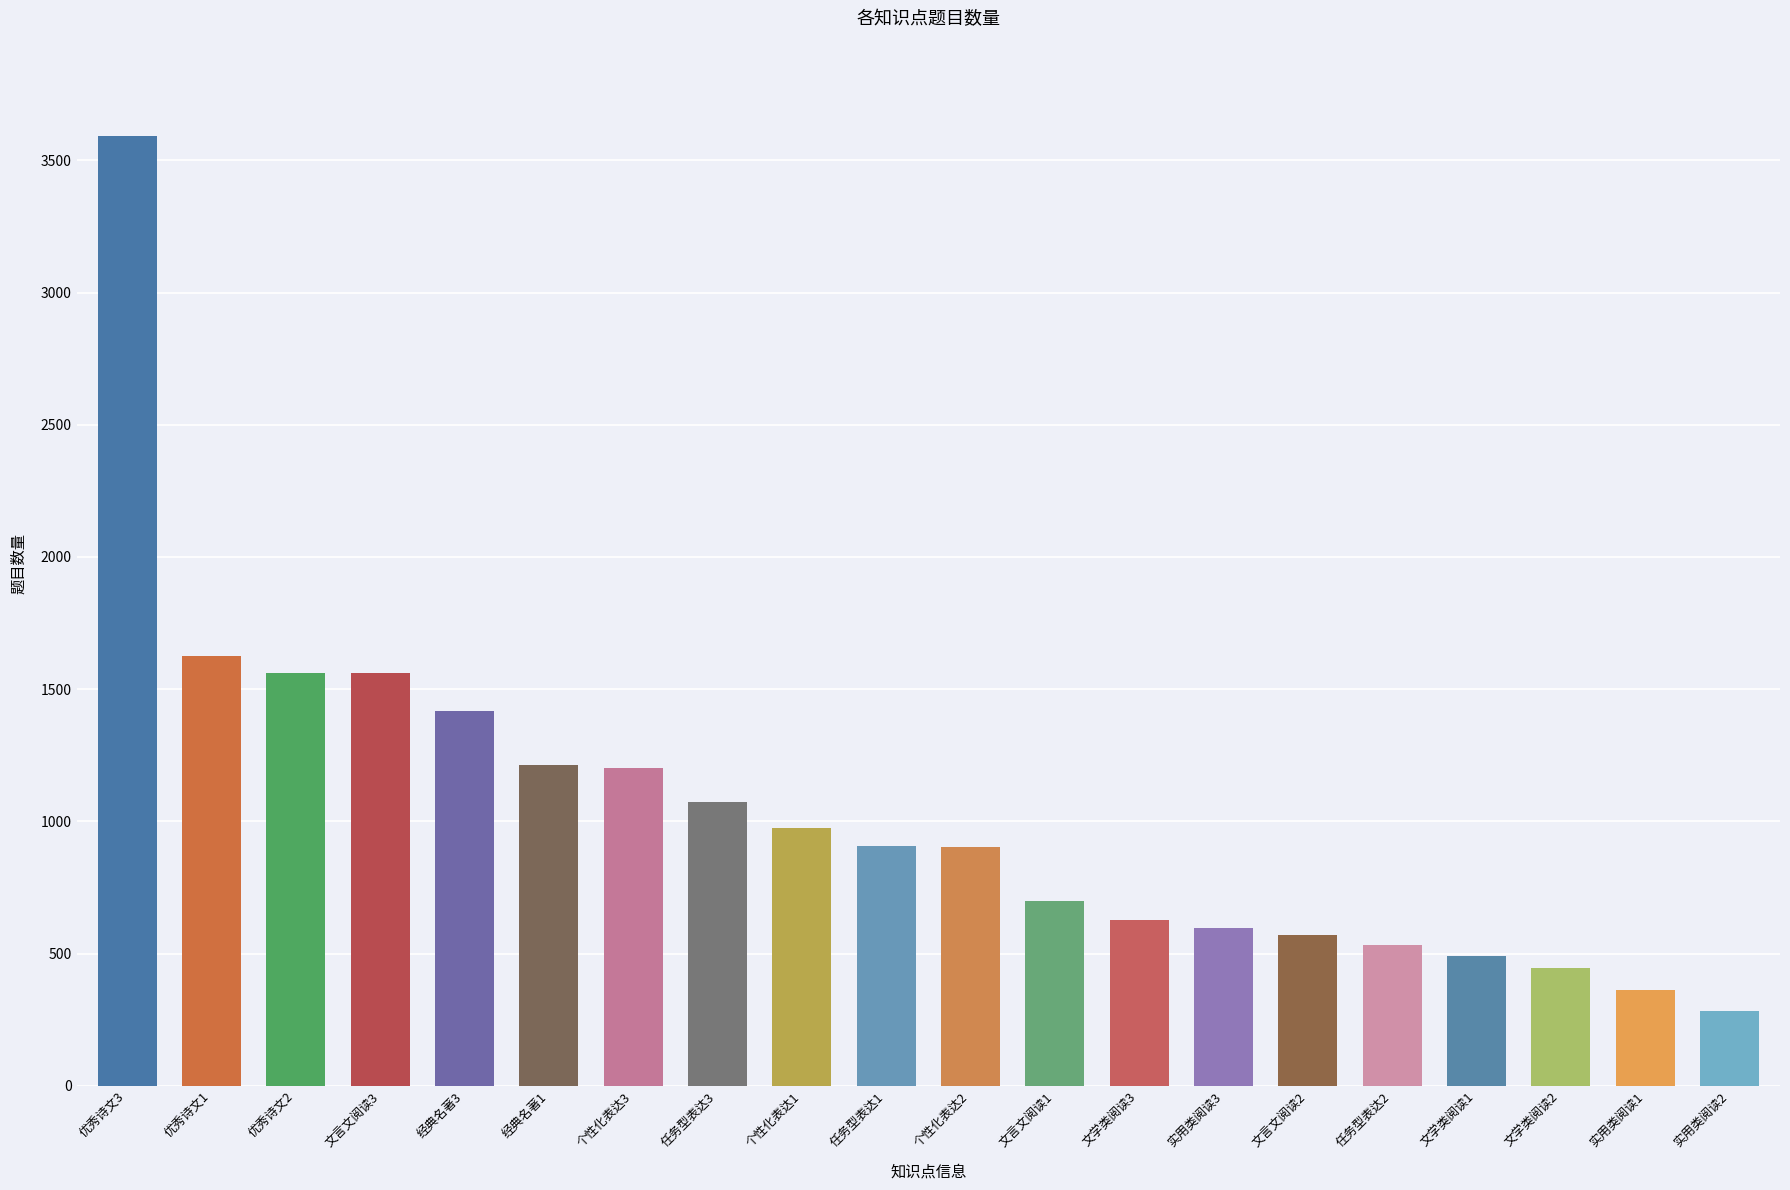

True or false: the data shows 699 at 文言文阅读1.

True